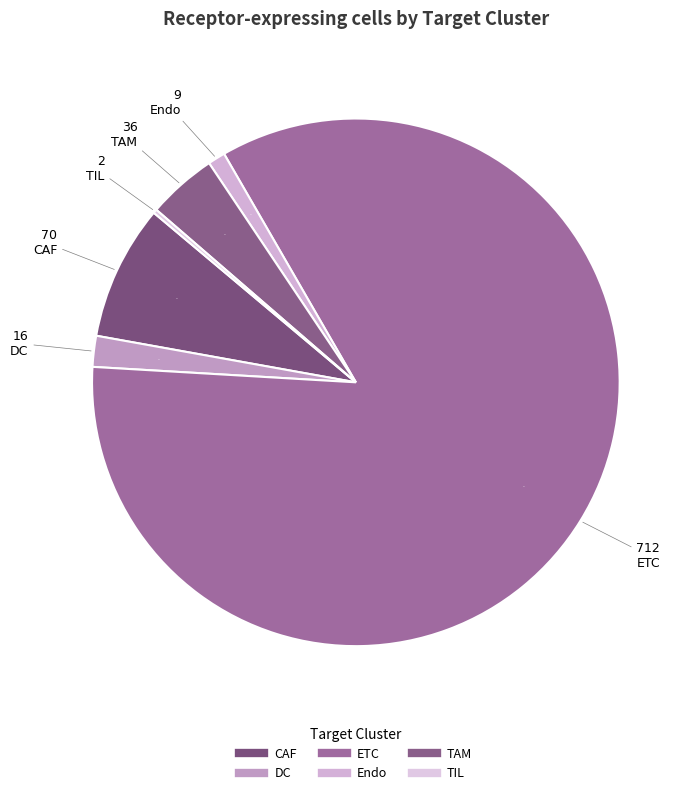

Which has a higher value, Endo or CAF?

CAF